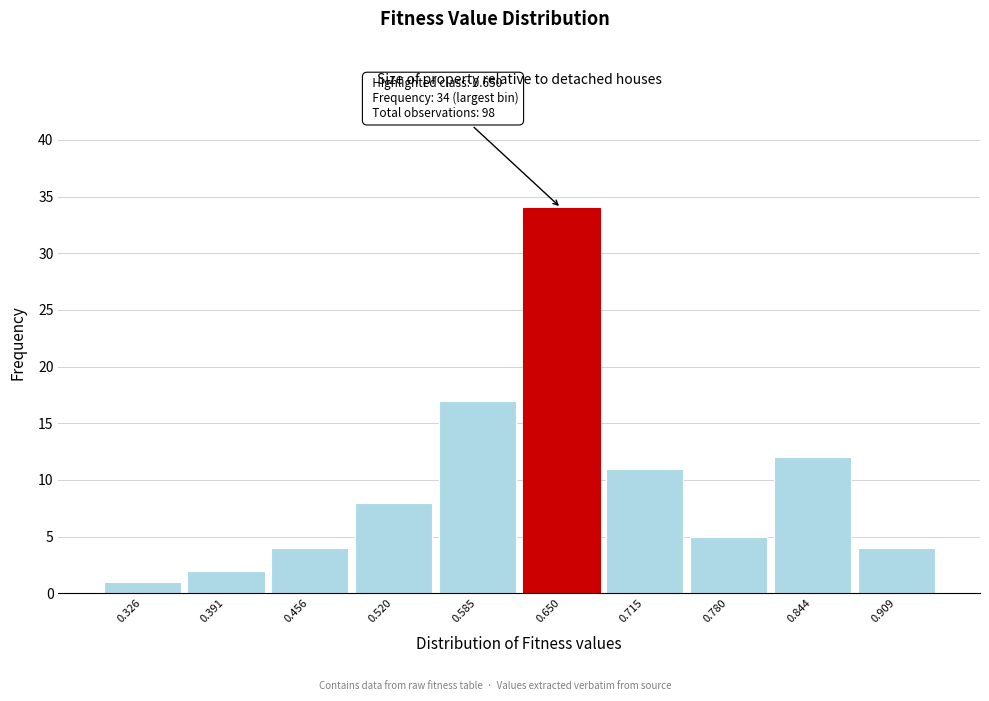

Reading left to right, transcribe all the data shown in this chart.

1	2	4	8	17	34	11	5	12	4